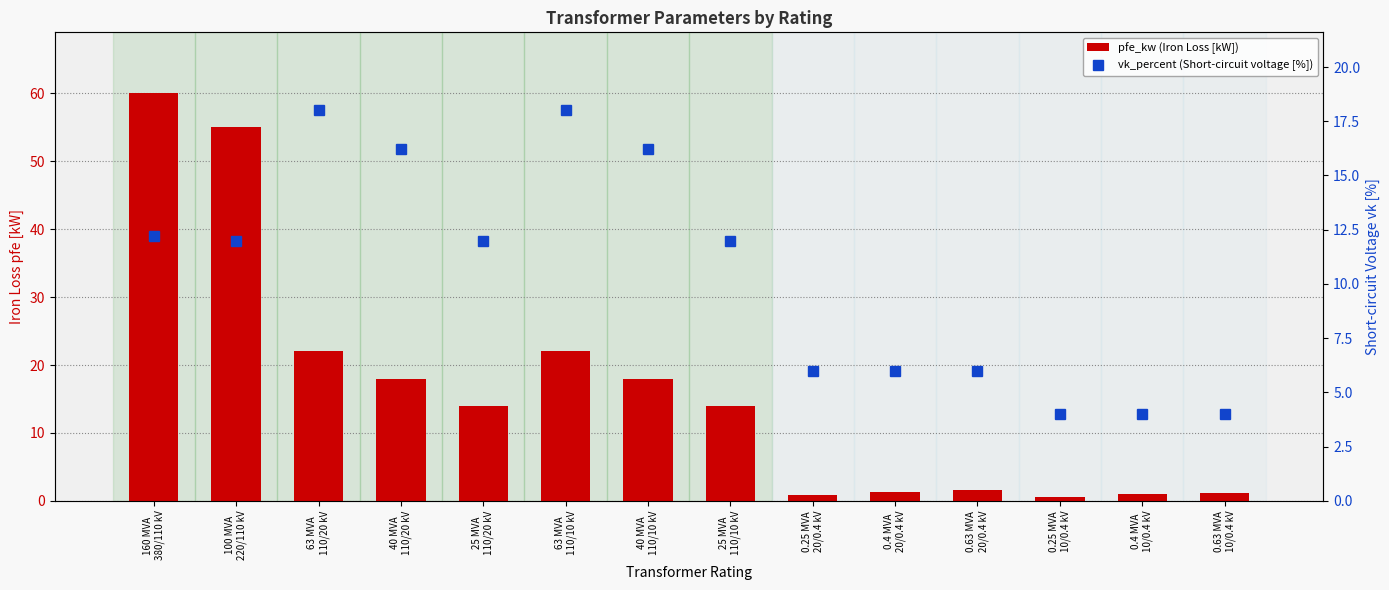

The vk_percent (Short-circuit voltage [%]) series shows 4.0 at 0.63 MVA
10/0.4 kV. True or false?

True